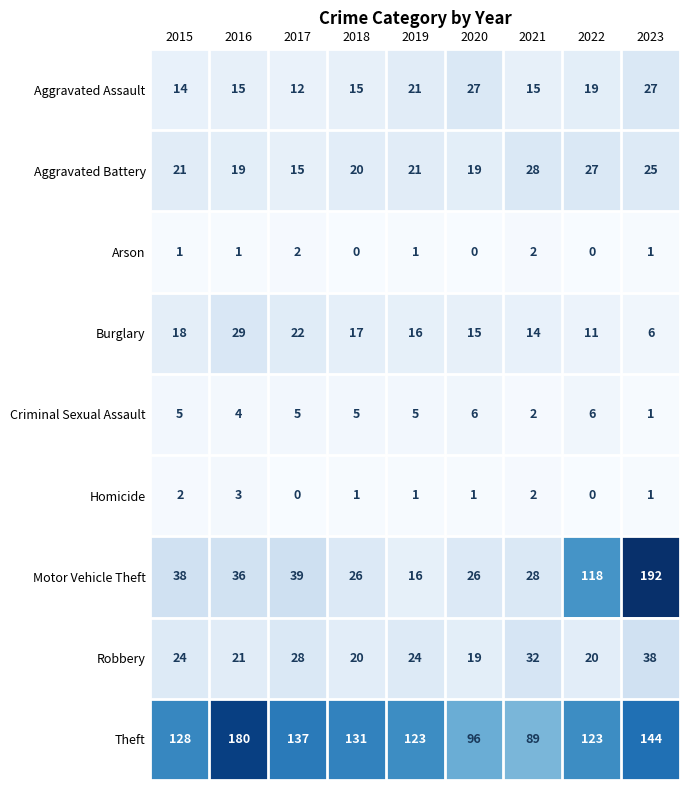

At how many categories does at least one series exceed 52?

9